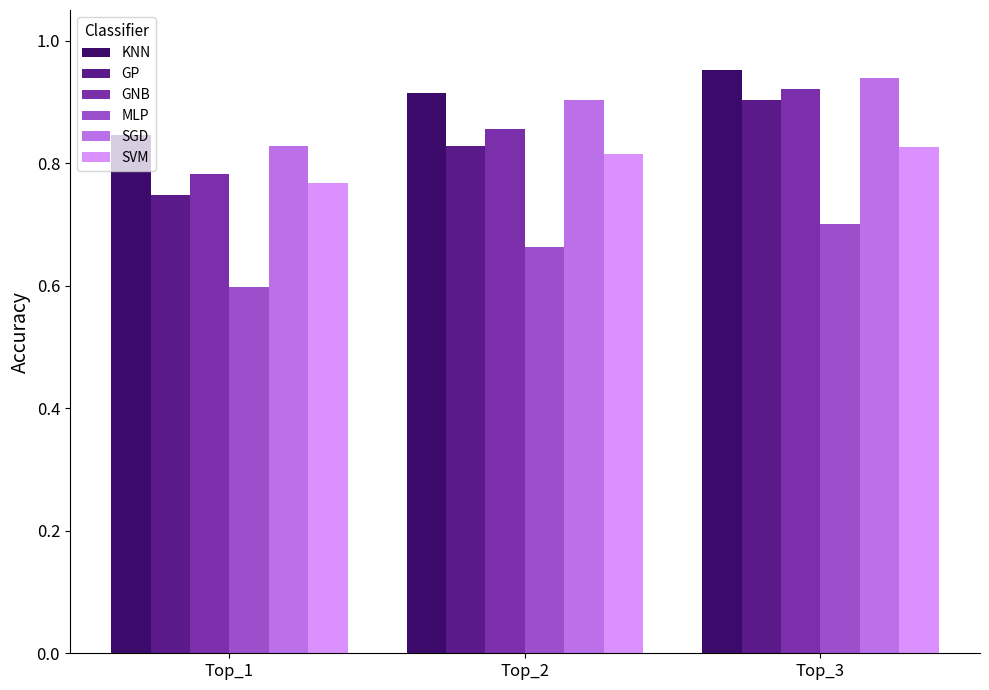

How many series are shown in this chart?

6